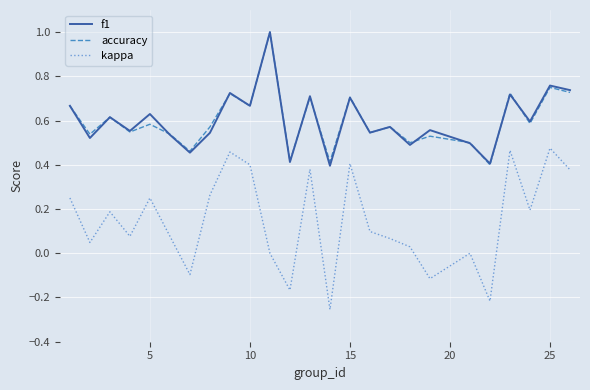

True or false: kappa and f1 cross at least once.

False